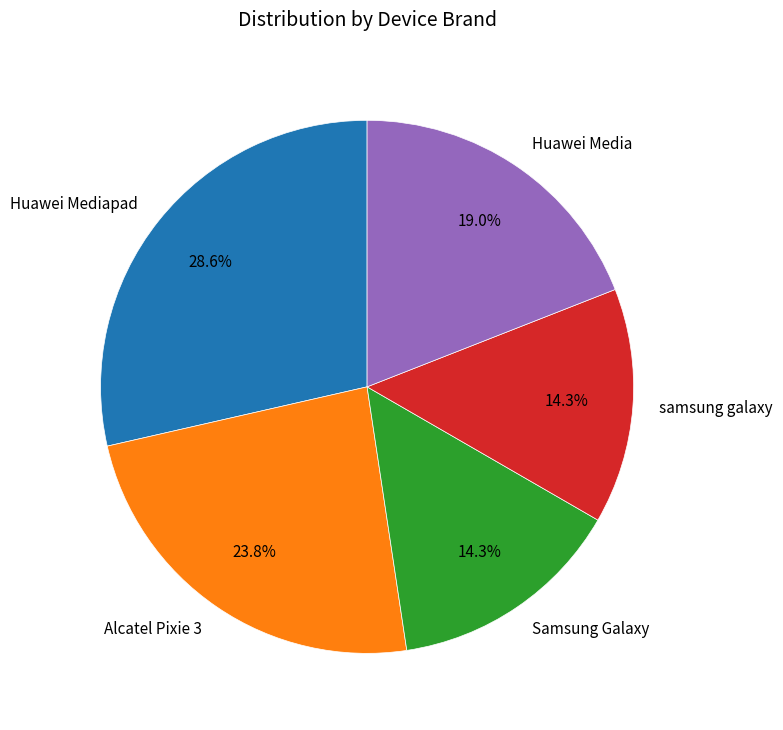

Do Alcatel Pixie 3 and Samsung Galaxy together represent more than half of the pie?

No